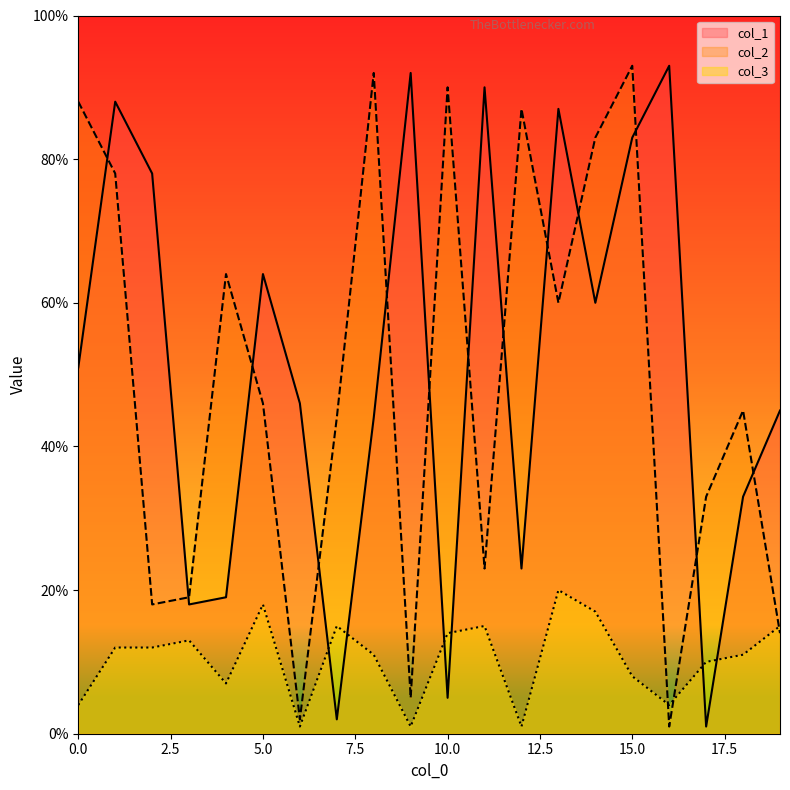

The col_2 series shows 22 at 4. True or false?

False